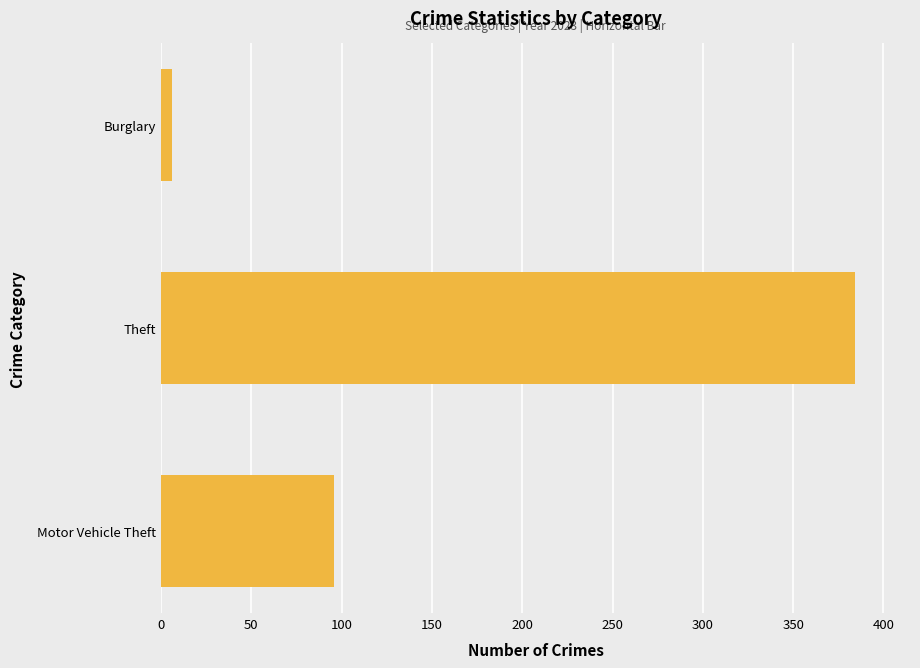

What is the difference between the values at Motor Vehicle Theft and Theft?

288